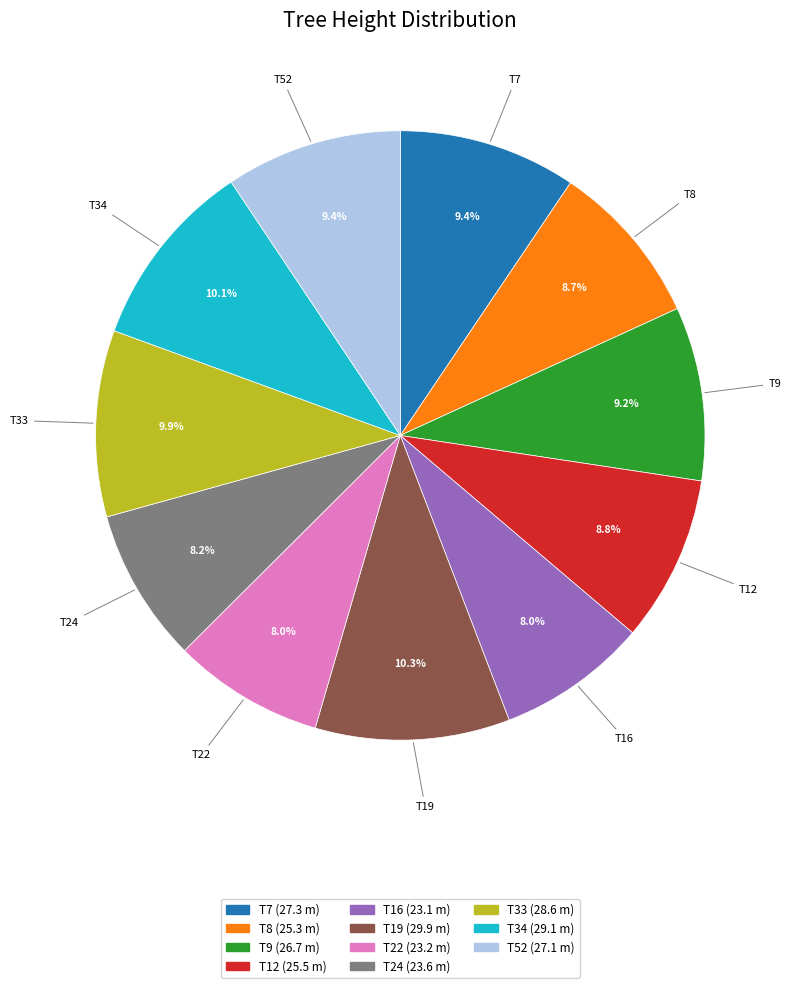

Is the sum of T12 and T16 greater than half?

No